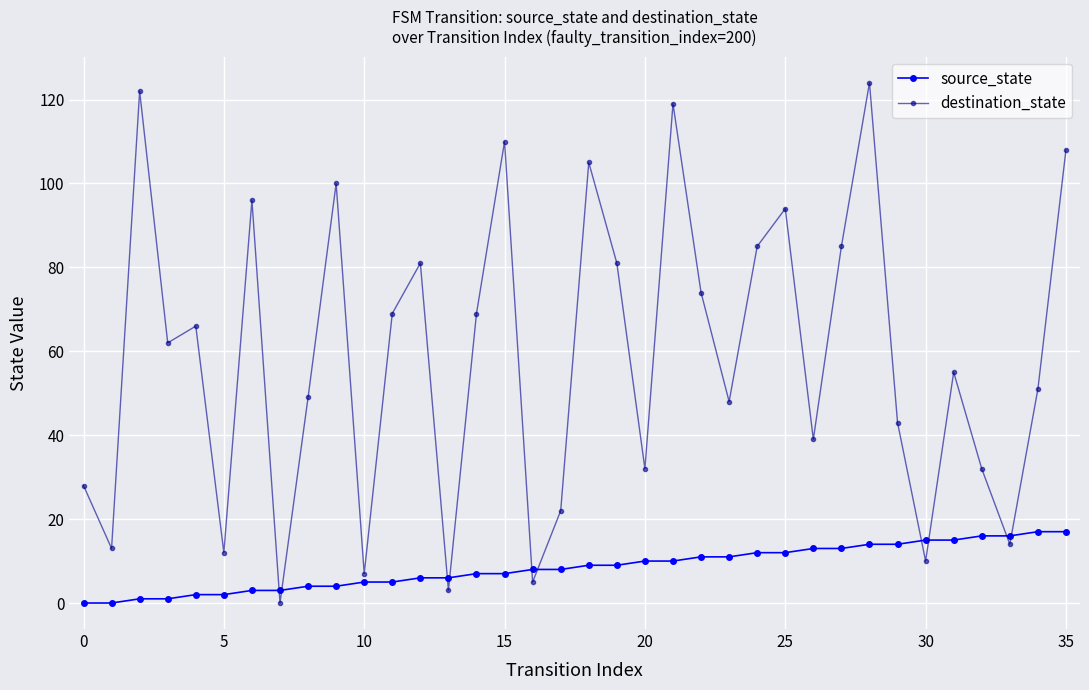

What is the difference between the maximum and minimum values in the destination_state series?

124